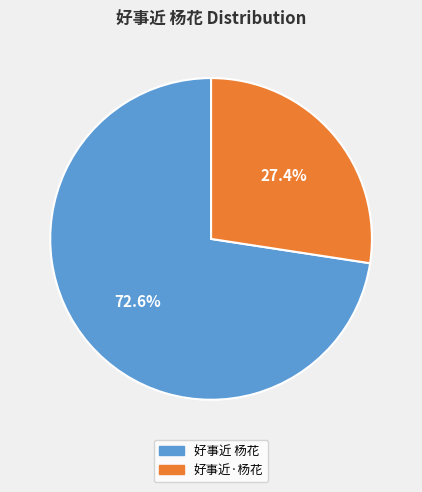

Which category accounts for the majority?

好事近 杨花